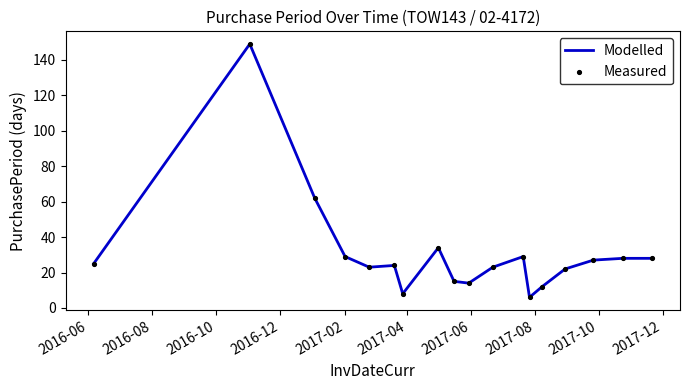

What is the maximum value shown in the chart?

149